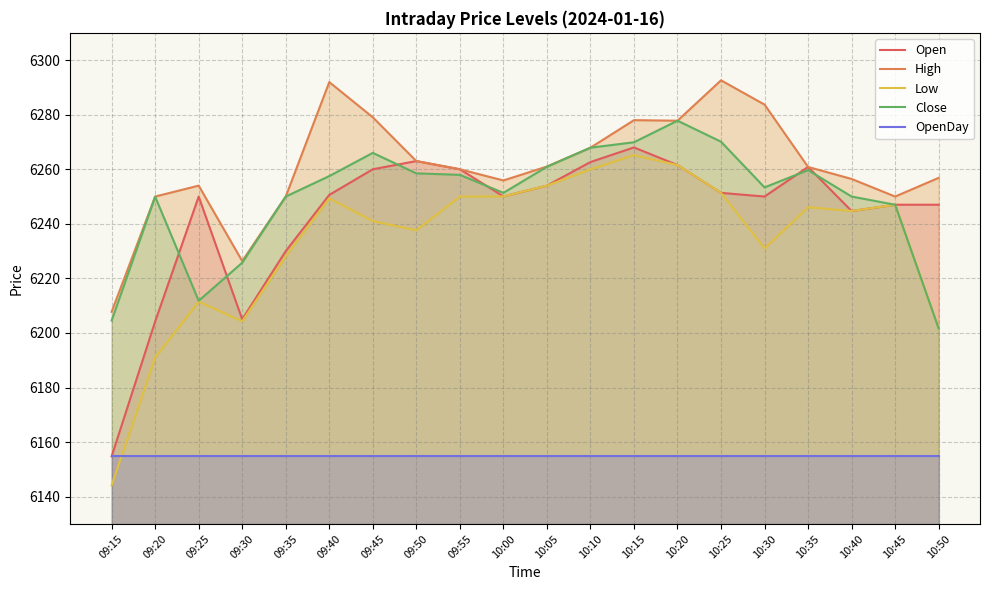

Does the chart have visible grid lines?

Yes